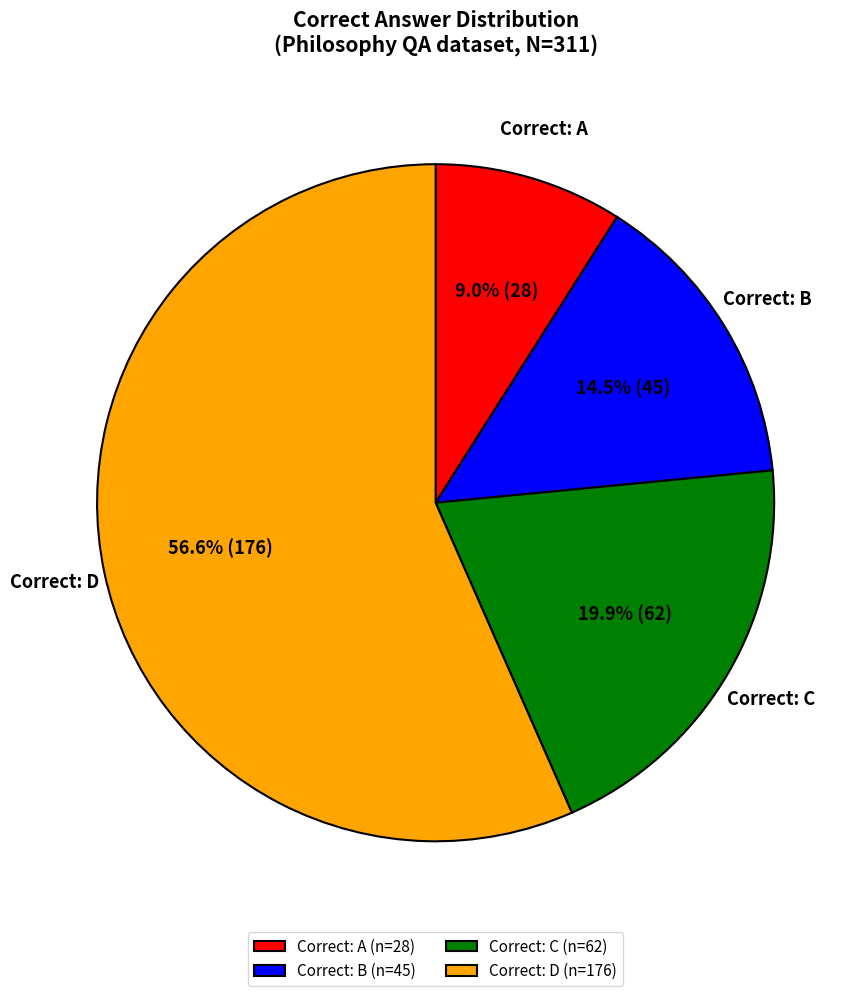

What is the smallest slice in the pie chart?

Correct: A (n=28)